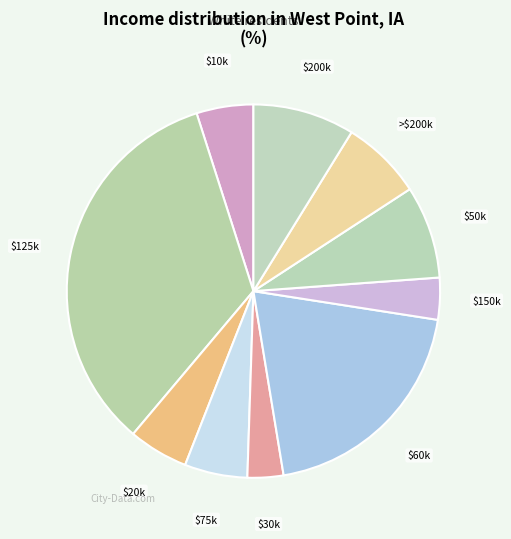

Count the number of slices in the pie.

10